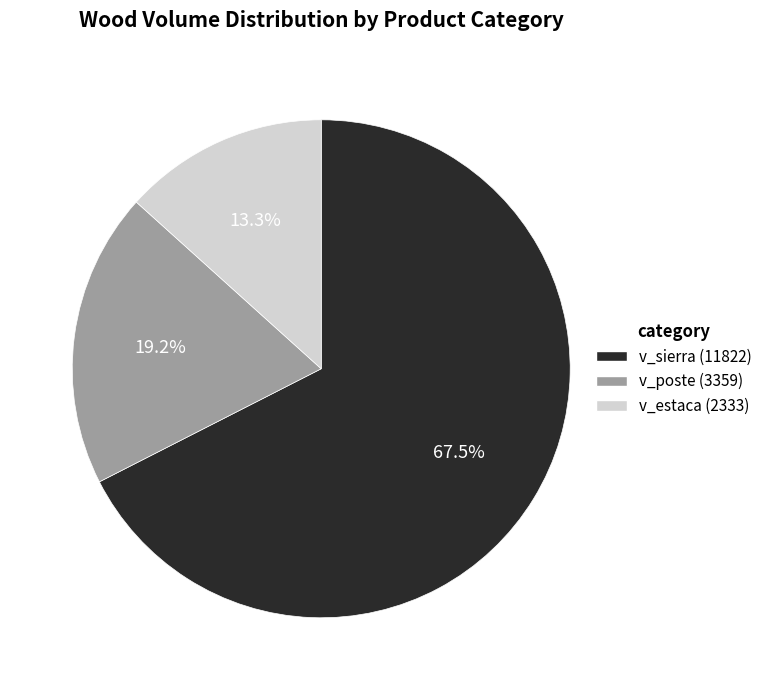

Is there a majority slice in this chart?

Yes